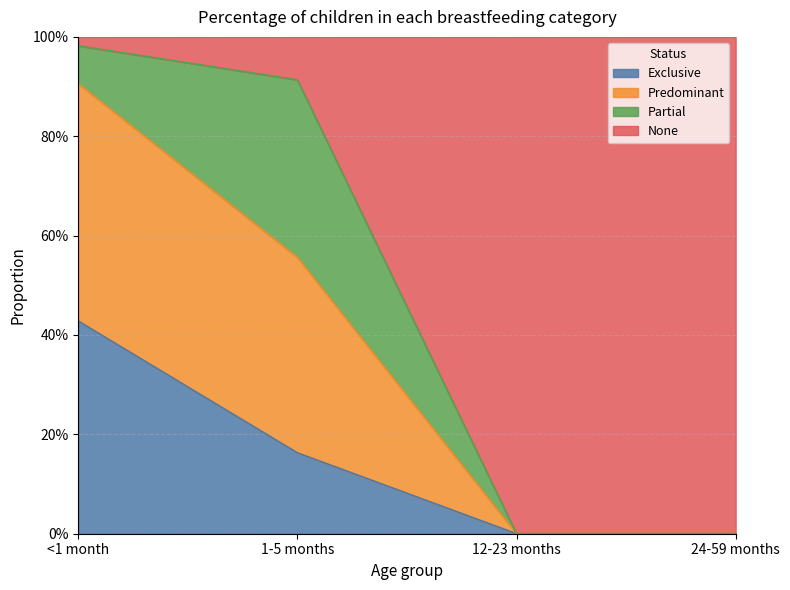

True or false: Exclusive and Predominant intersect in this chart.

False